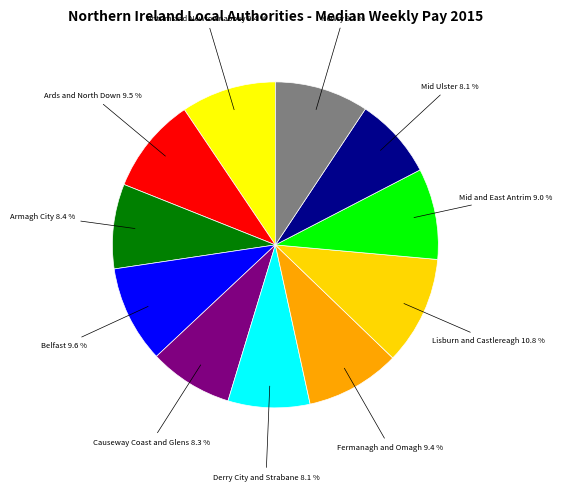

How many segments does this pie chart have?

11